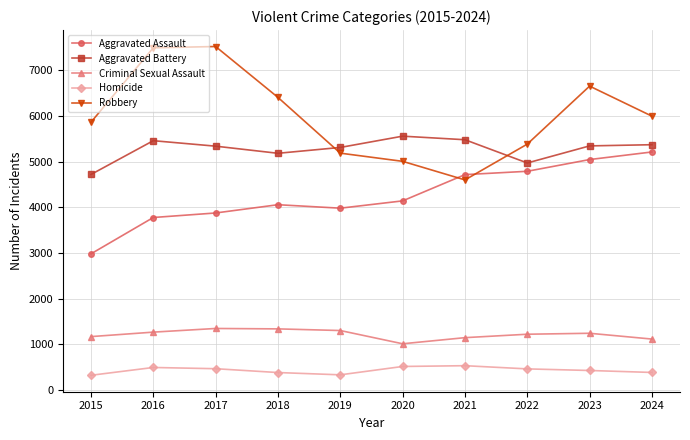

Is it true that Homicide equals 820 at 2022?

False